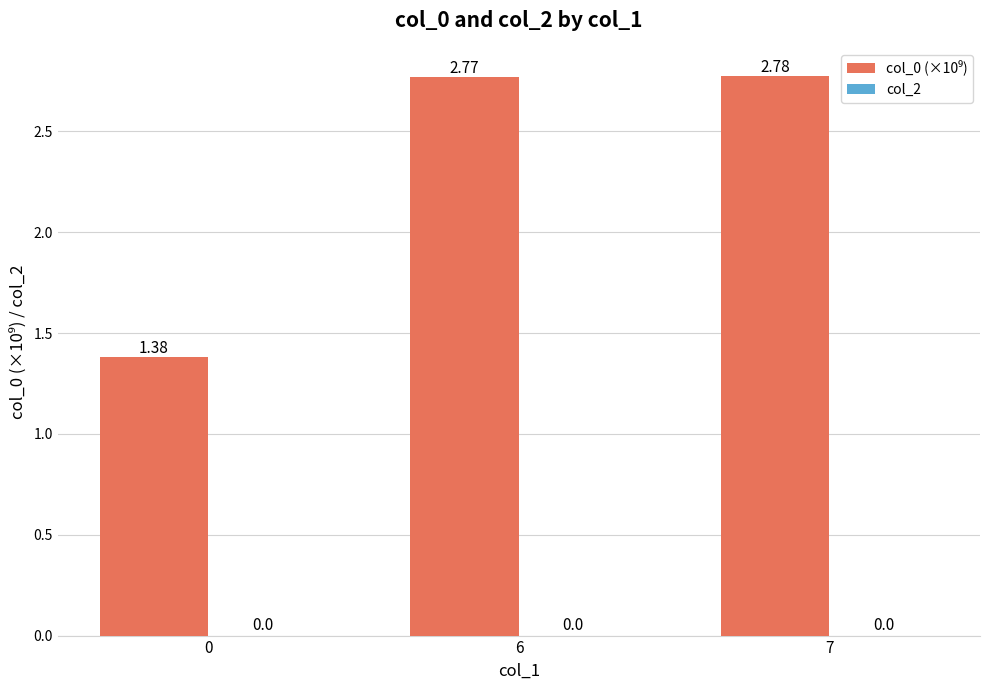

What is the change in value from 0 to 6?

+1.4